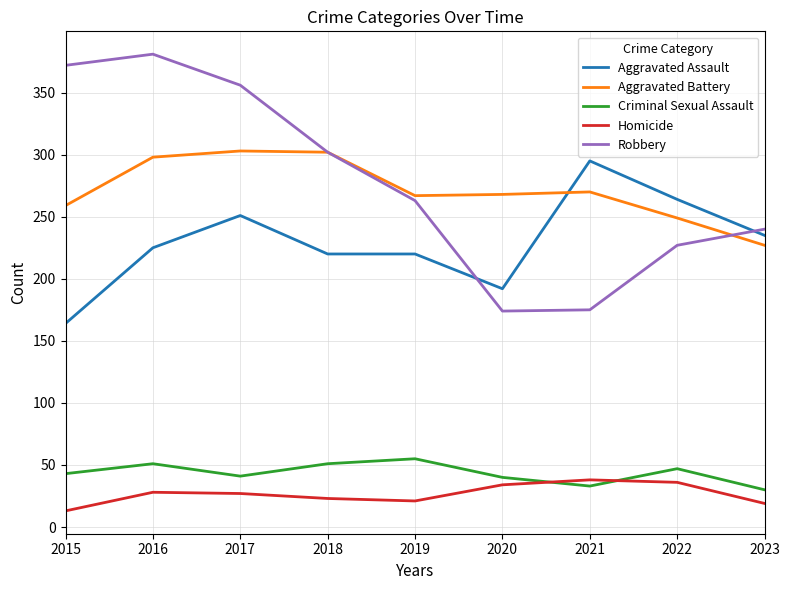

True or false: Criminal Sexual Assault and Homicide intersect in this chart.

True